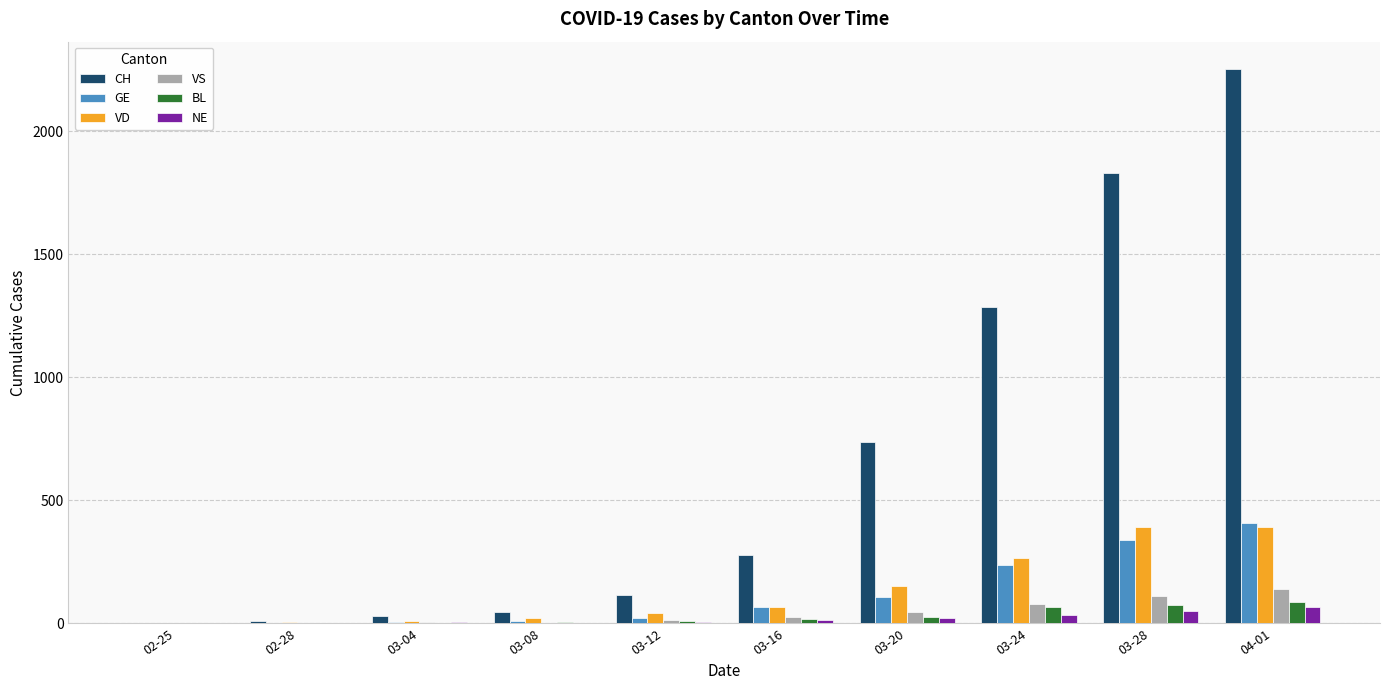

What is the greatest value displayed?

2252